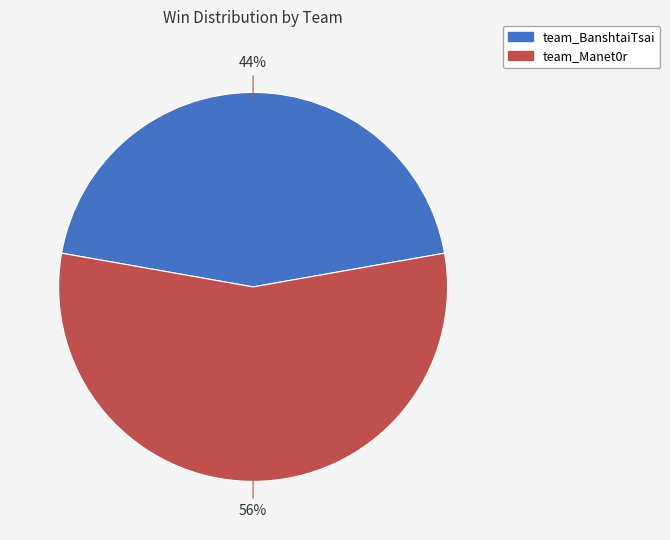

To the nearest percent, what is the combined percentage of team_BanshtaiTsai and team_Manet0r?

100%